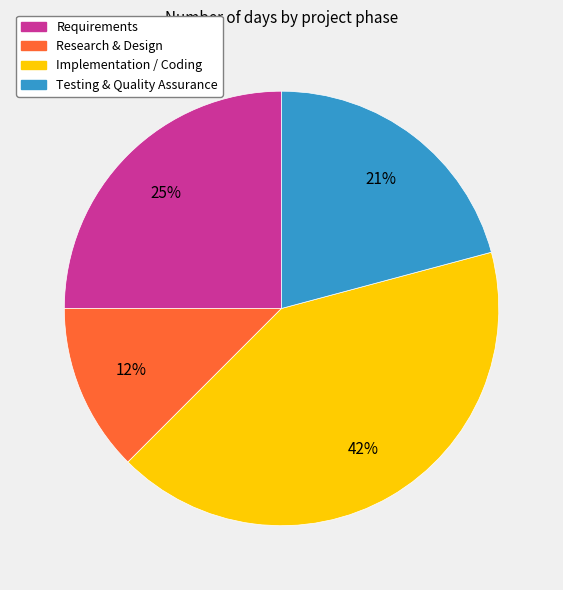

Between Requirements and Research & Design, which is larger?

Requirements